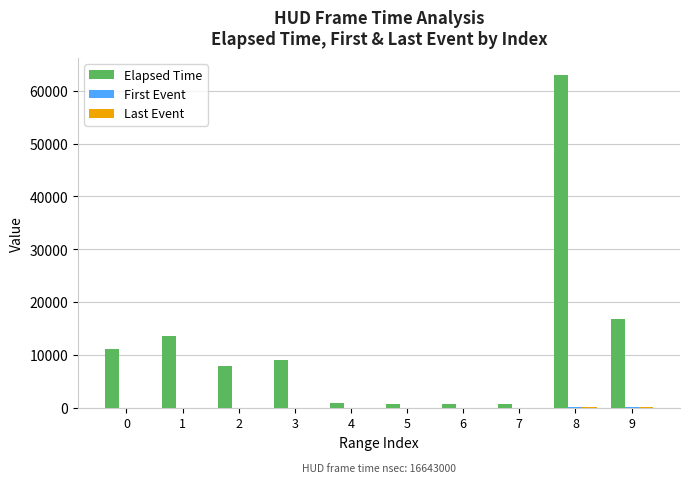

Which series has the largest total across all categories?

Elapsed Time